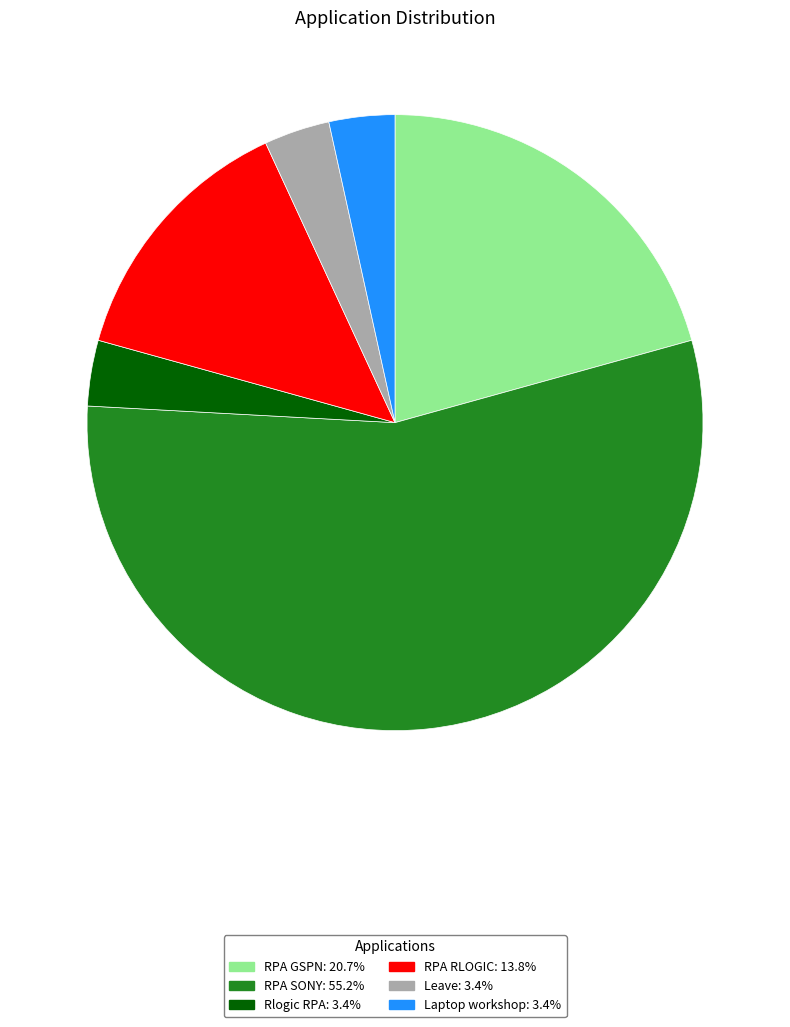

Is there a majority slice in this chart?

Yes